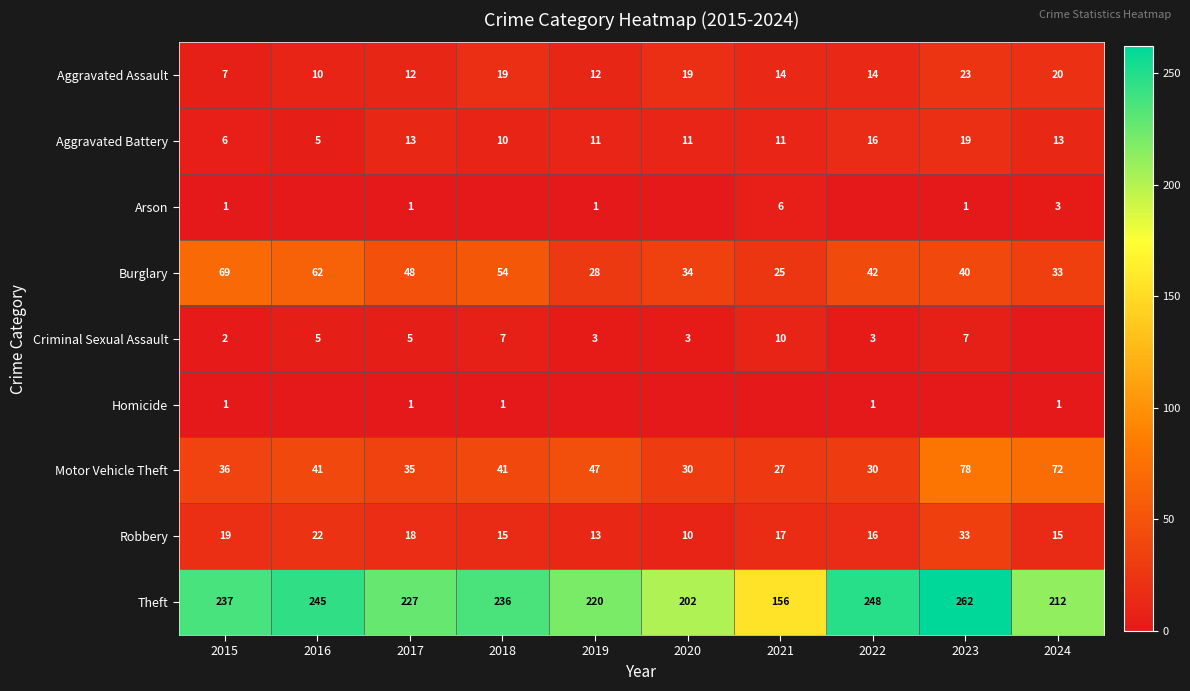

At how many categories does at least one series exceed 68?

10